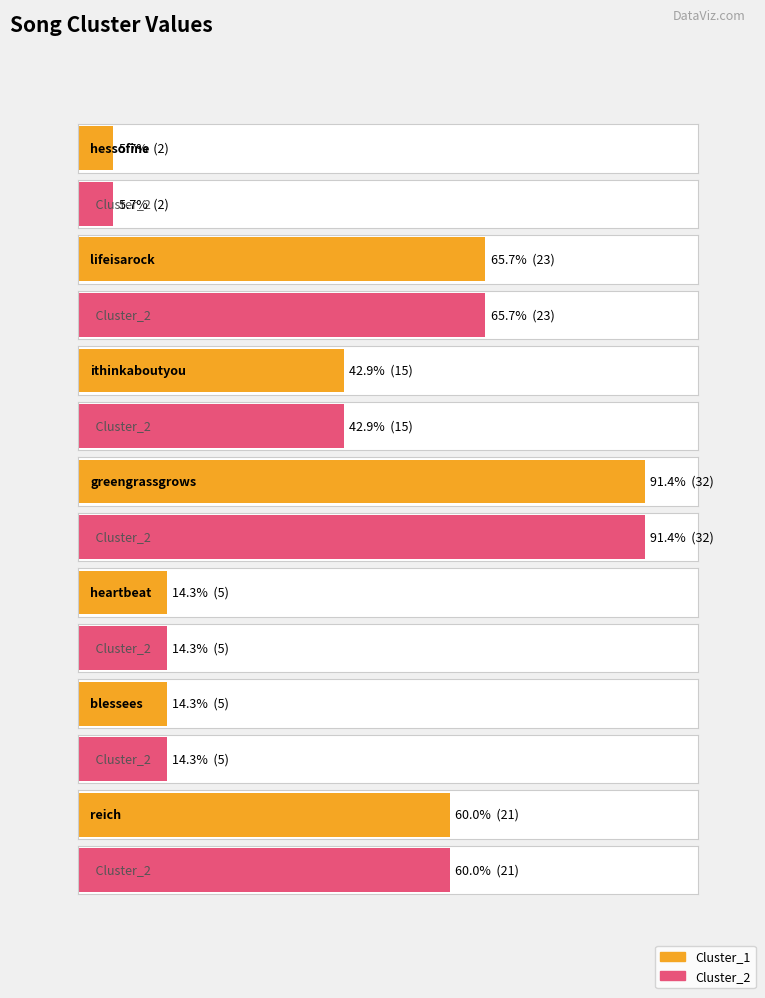

Which category has the highest value across all series?

greengrassgrows